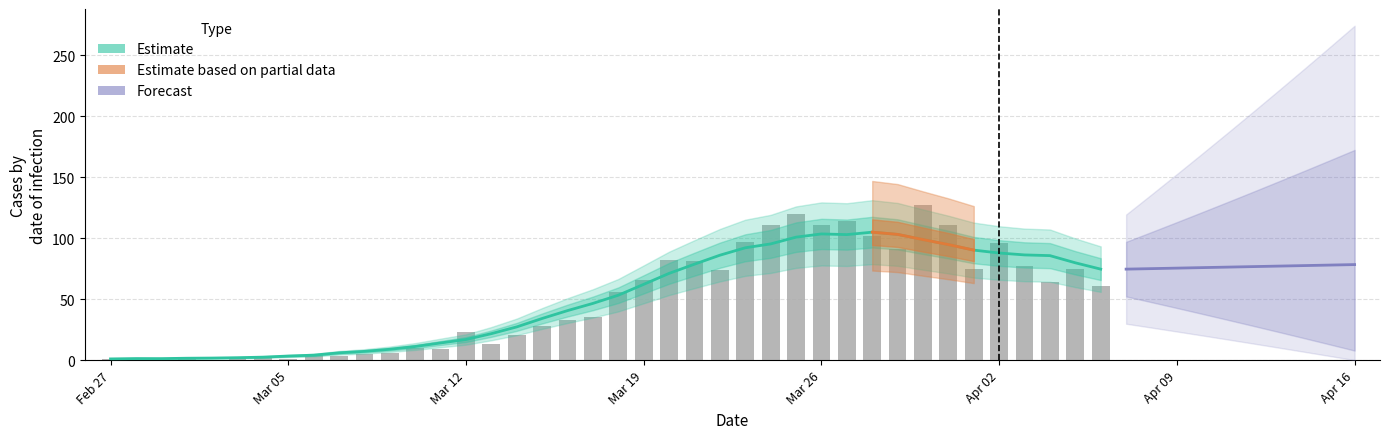

Reading left to right, extract all data points from this chart.

1	0	1	2	0	2	3	1	4	3	5	6	10	9	23	13	21	28	33	35	56	66	82	81	74	97	111	120	111	114	102	91	127	111	75	96	77	64	75	61